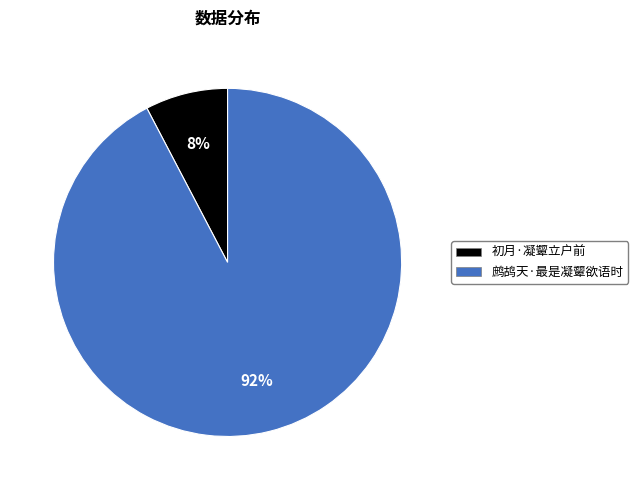

What is the smallest slice in the pie chart?

初月·凝颦立户前